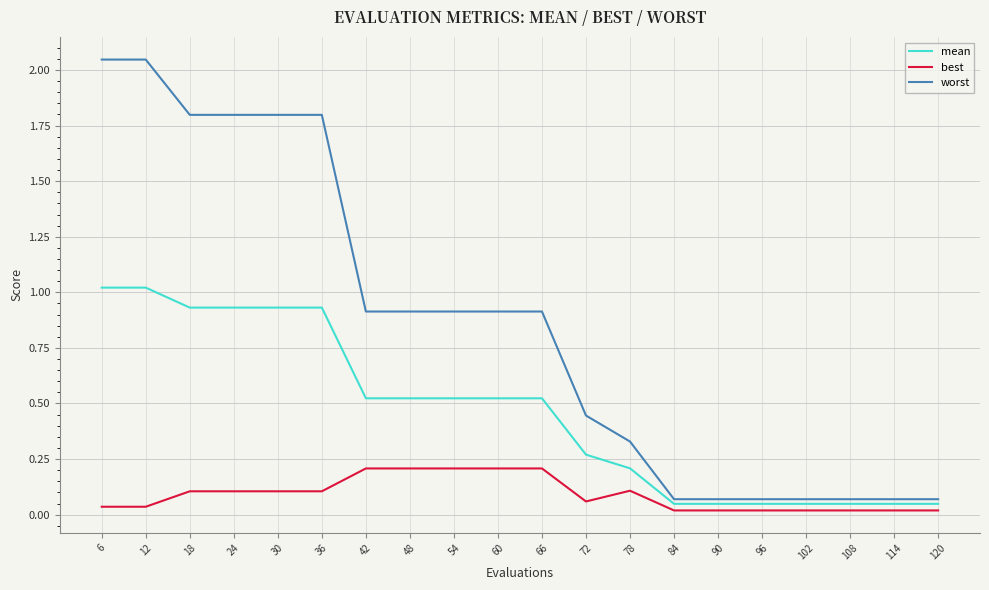

List the series in order of their peak value, lowest first.

best, mean, worst